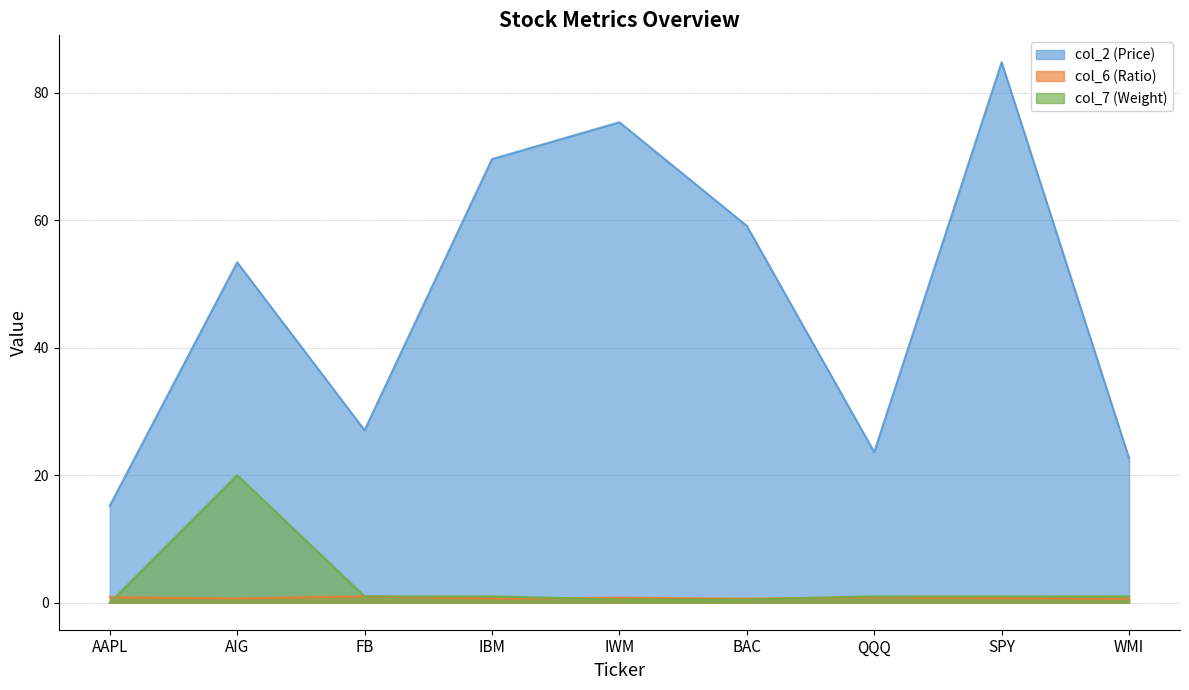

Is the value of col_7 at IBM greater than the value of col_6 at FB?

No